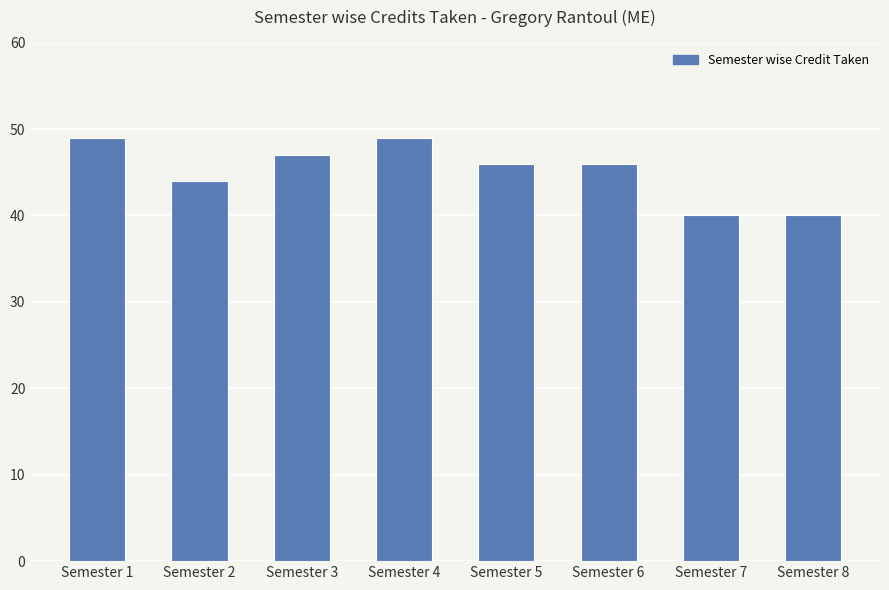

What is the difference between the second highest and minimum values?

9